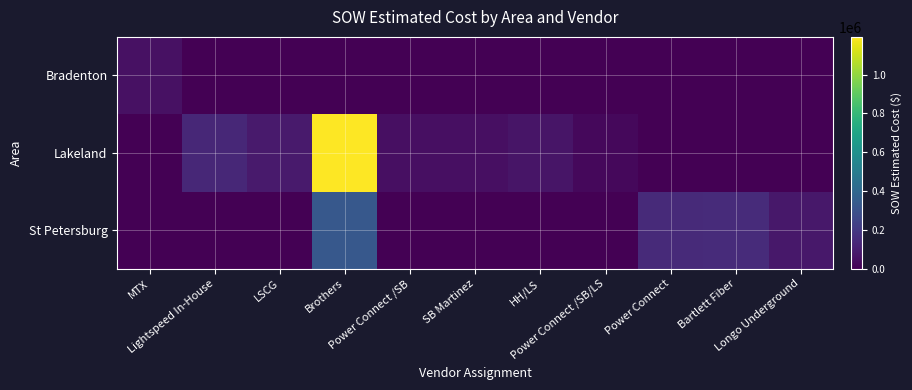

Reading left to right, transcribe all the data shown in this chart.

Bradenton: MTX=55089.0	Lightspeed In-House=0.0	LSCG=0.0	Brothers=0.0	Power Connect /SB=0.0	SB Martinez=0.0	HH/LS=0.0	Power Connect /SB/LS=0.0	Power Connect=0.0	Bartlett Fiber=0.0	Longo Underground=0.0
Lakeland: MTX=0.0	Lightspeed In-House=134578.5	LSCG=87182.1	Brothers=1193862.6	Power Connect /SB=47461.5	SB Martinez=48265.8	HH/LS=69555.0	Power Connect /SB/LS=24886.5	Power Connect=0.0	Bartlett Fiber=0.0	Longo Underground=0.0
St Petersburg: MTX=0.0	Lightspeed In-House=0.0	LSCG=0.0	Brothers=329578.0	Power Connect /SB=0.0	SB Martinez=0.0	HH/LS=0.0	Power Connect /SB/LS=0.0	Power Connect=139991.5	Bartlett Fiber=145807.0	Longo Underground=76139.5